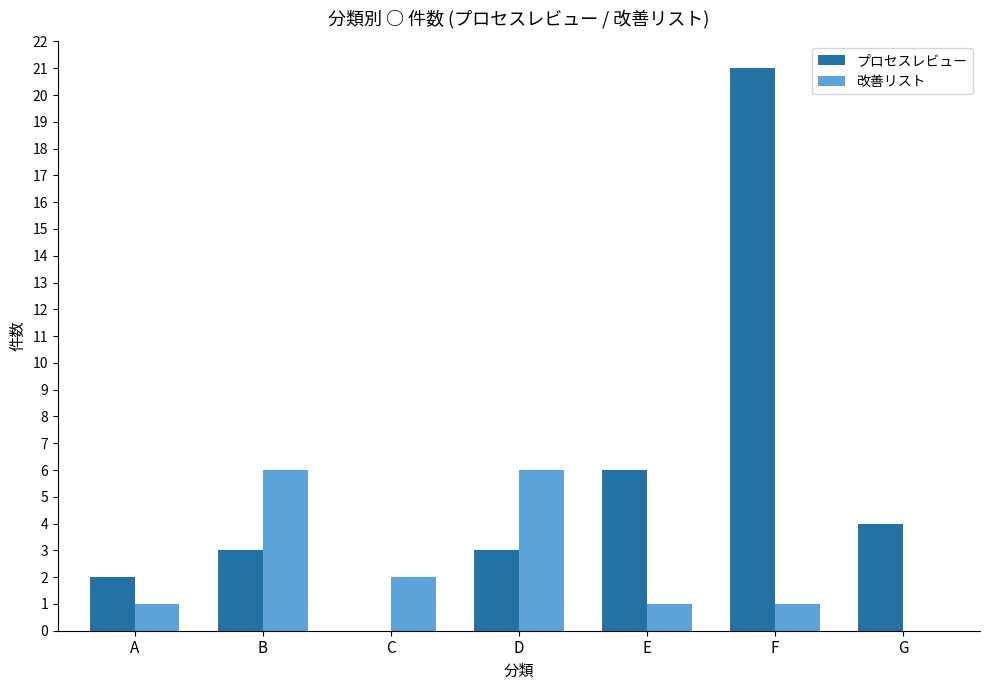

Reading right to left, list all the values displayed in this chart.

プロセスレビュー: G=4	F=21	E=6	D=3	C=0	B=3	A=2
改善リスト: G=0	F=1	E=1	D=6	C=2	B=6	A=1